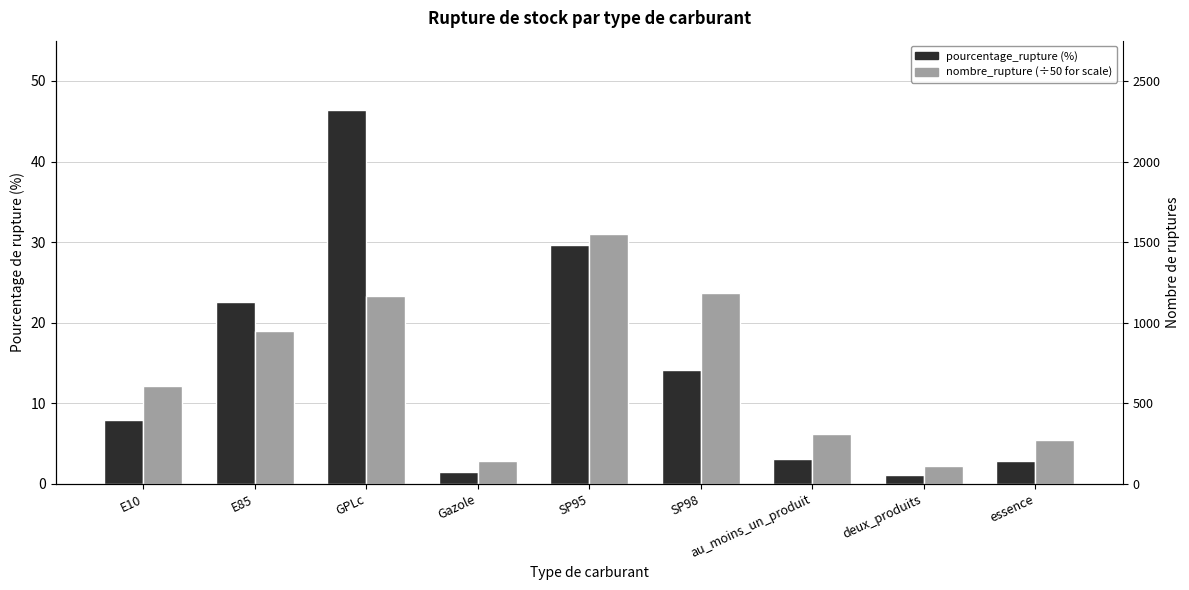

List the labels in order of nombre_rupture value, smallest first.

deux_produits, Gazole, essence, au_moins_un_produit, E10, E85, GPLc, SP98, SP95